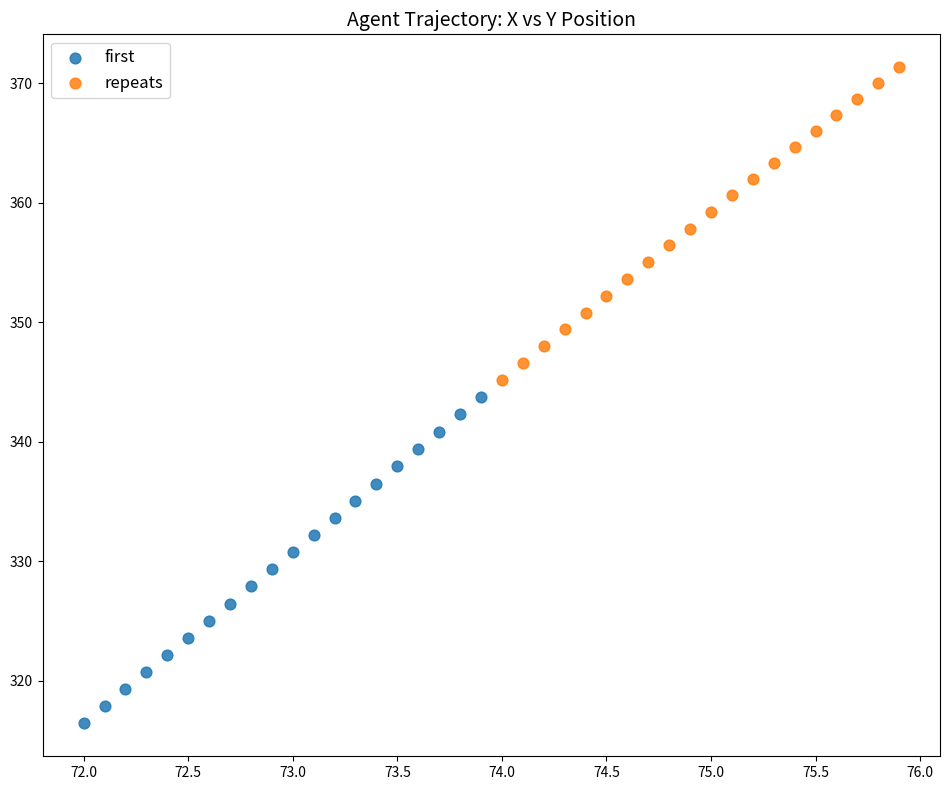

Which series contains the lowest Y value?

first